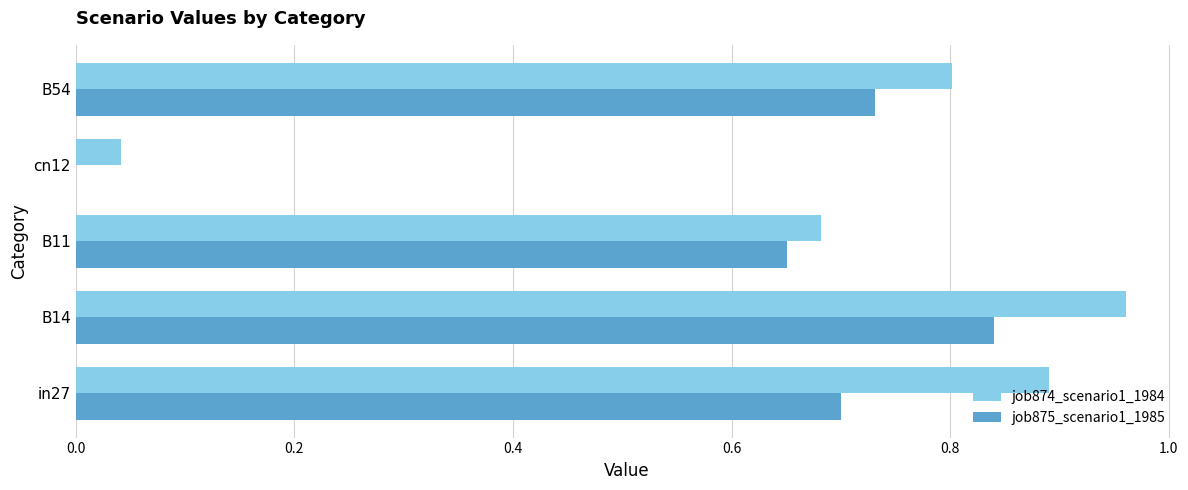

Which category has the highest value in the job874_scenario1_1984 series?

B14